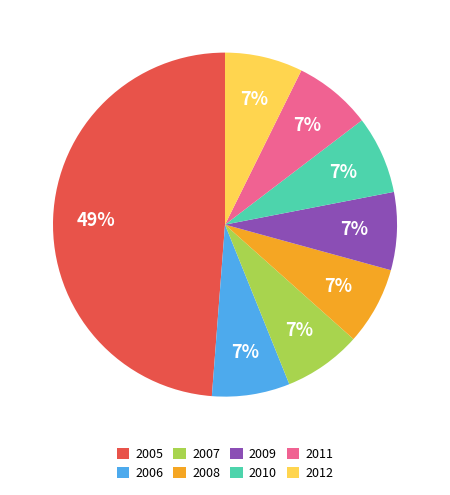

Is there any slice that represents more than half of the pie?

No